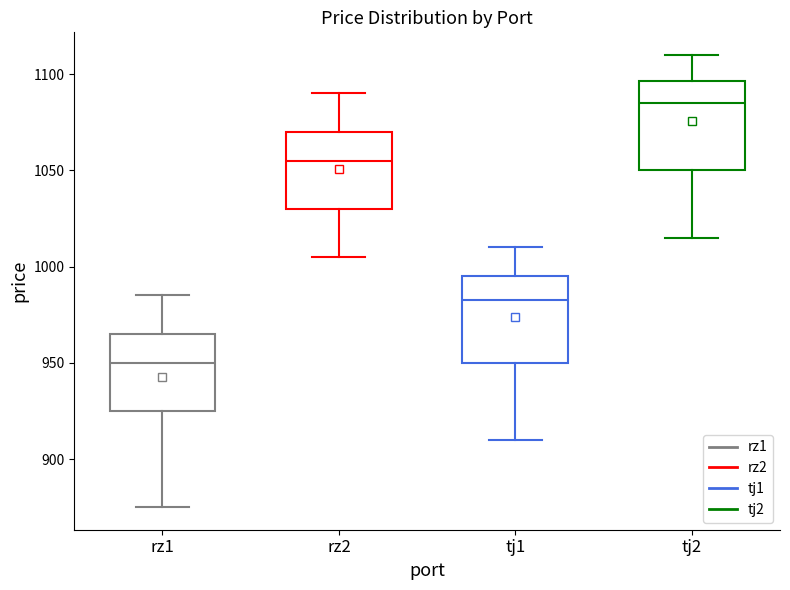

Where is the upper edge of the box for rz1 on the y-axis? The values are not printed on the chart, so give them approximately, as read against the axis.

965